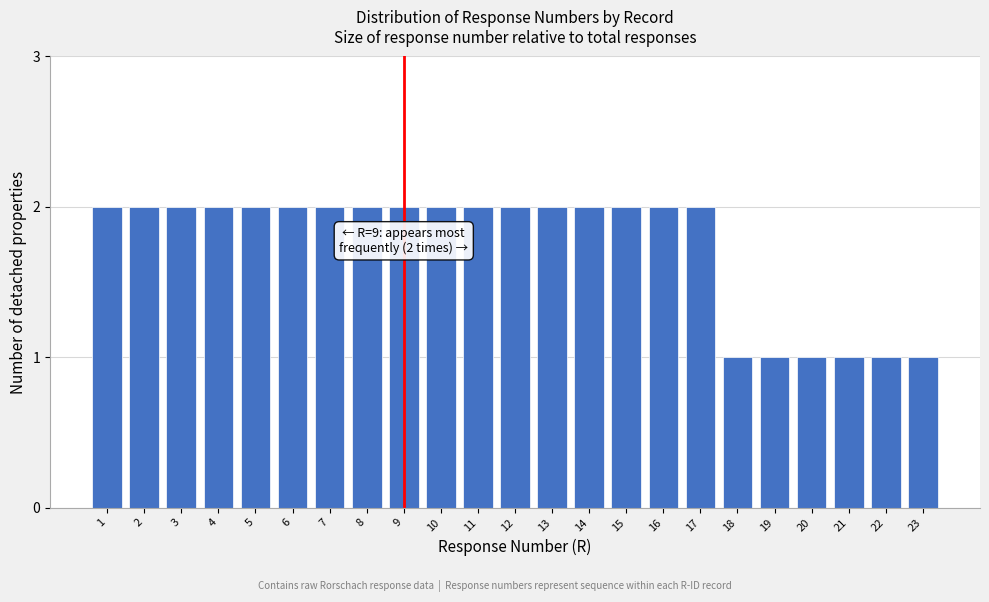

Reading left to right, transcribe all the data shown in this chart.

1=2	2=2	3=2	4=2	5=2	6=2	7=2	8=2	9=2	10=2	11=2	12=2	13=2	14=2	15=2	16=2	17=2	18=1	19=1	20=1	21=1	22=1	23=1